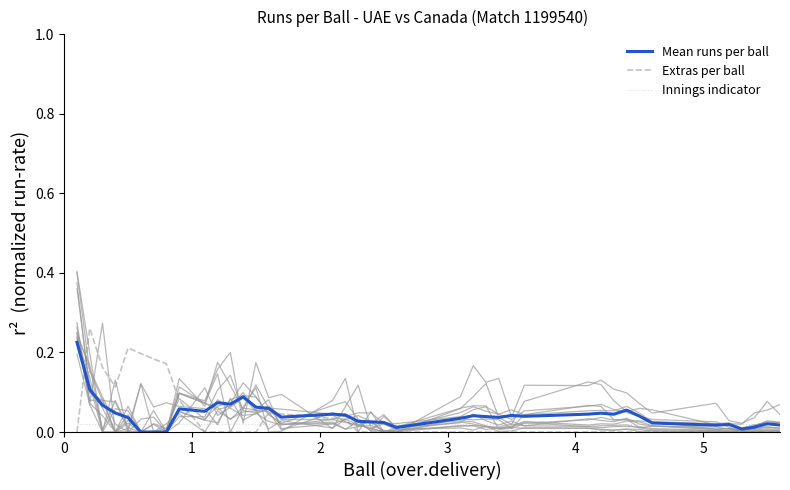

How many data points in Extras per ball are above 0?

12